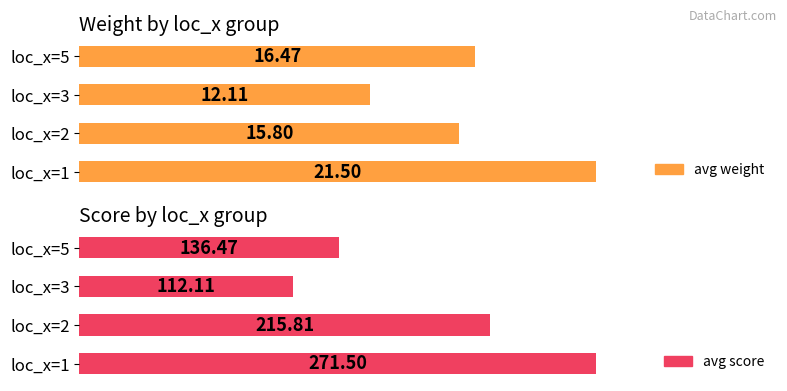

How many categories are shown in the chart?

4